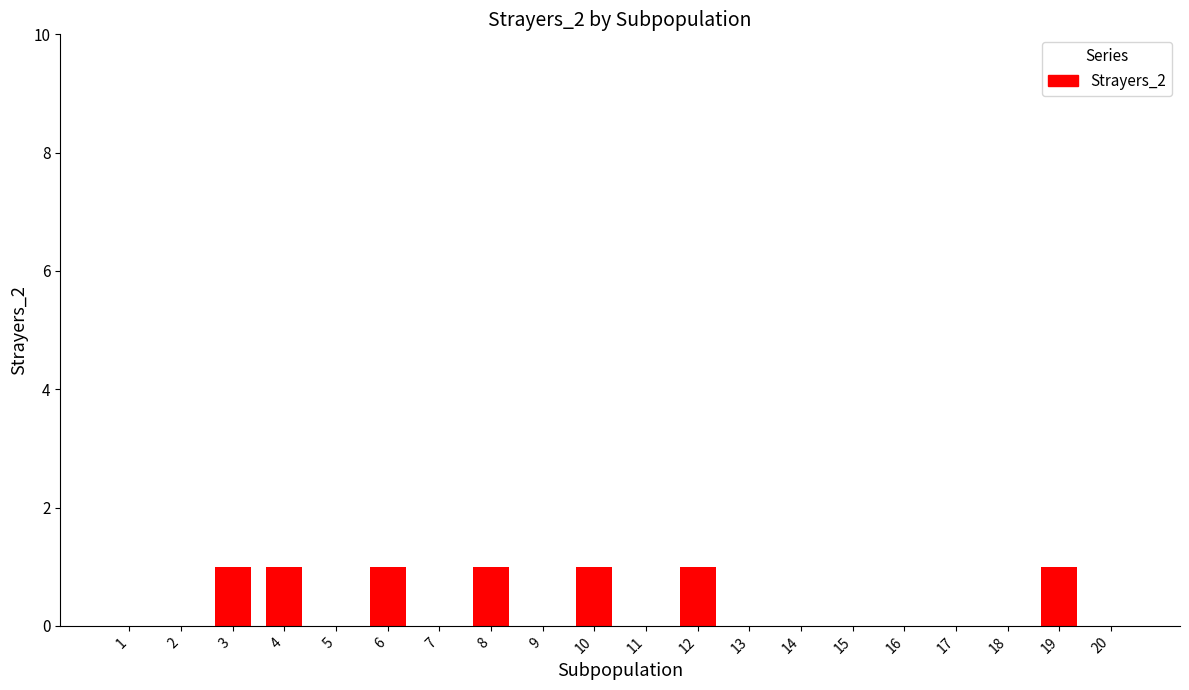

What is the difference between the values at 3 and 9?

1